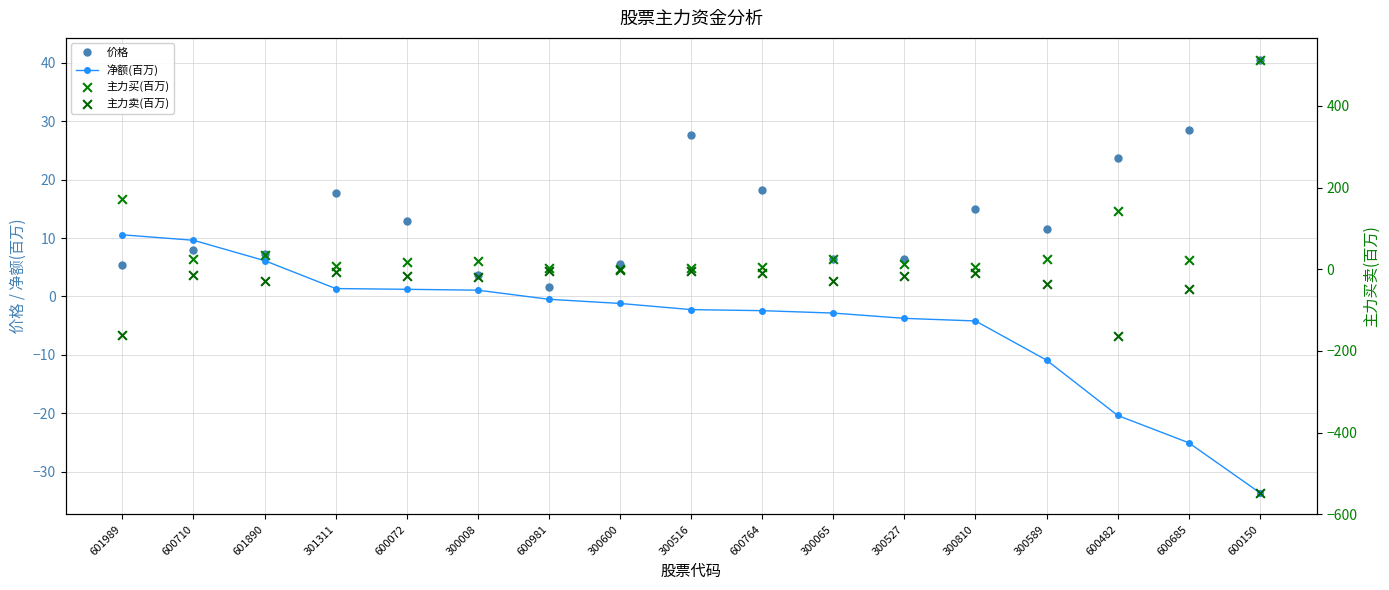

At how many categories does at least one series exceed 180?

1